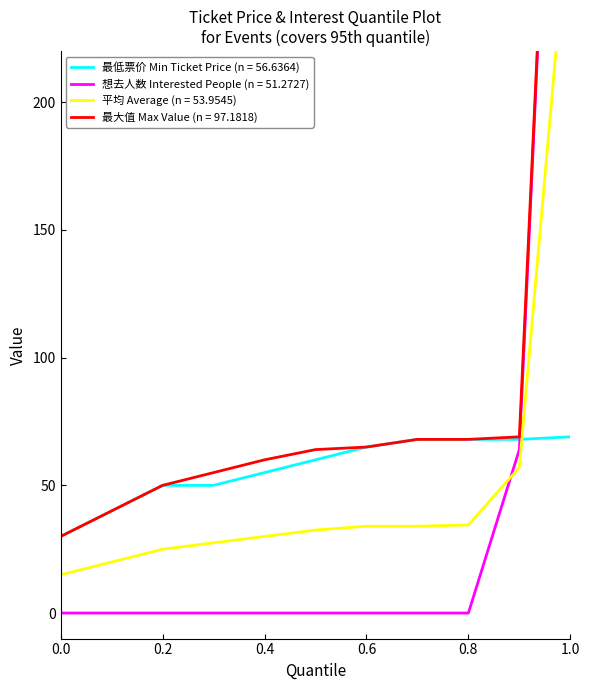

True or false: 想去人数 (Interested People) has more than 1 interior local peaks.

False